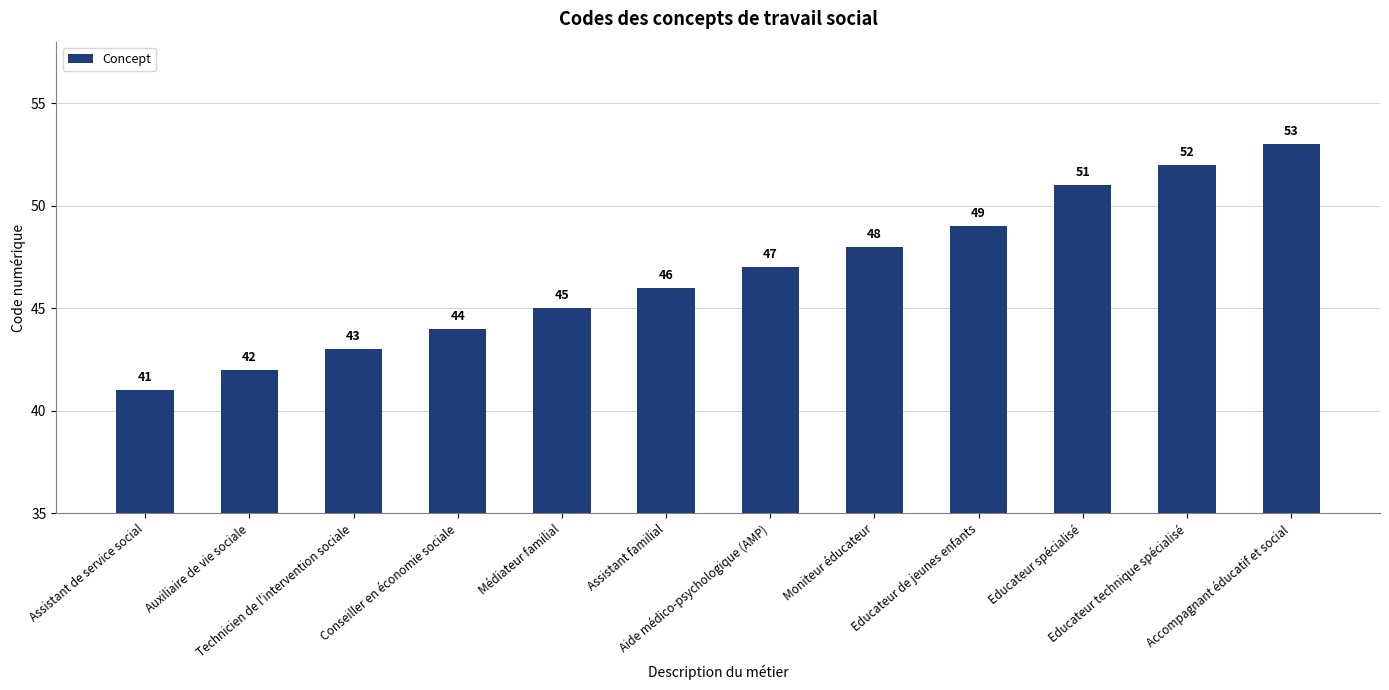

List the labels in order of value, smallest first.

Assistant de service social, Auxiliaire de vie sociale, Technicien de l'intervention sociale, Conseiller en économie sociale, Médiateur familial, Assistant familial, Aide médico-psychologique (AMP), Moniteur éducateur, Educateur de jeunes enfants, Educateur spécialisé, Educateur technique spécialisé, Accompagnant éducatif et social